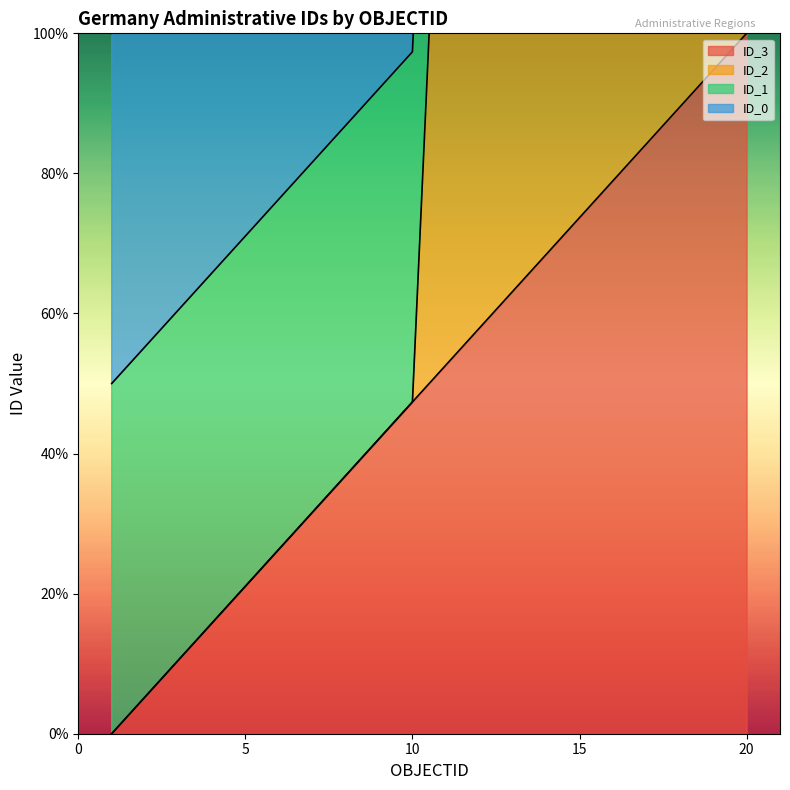

How many positive values does the ID_2 series have?

19